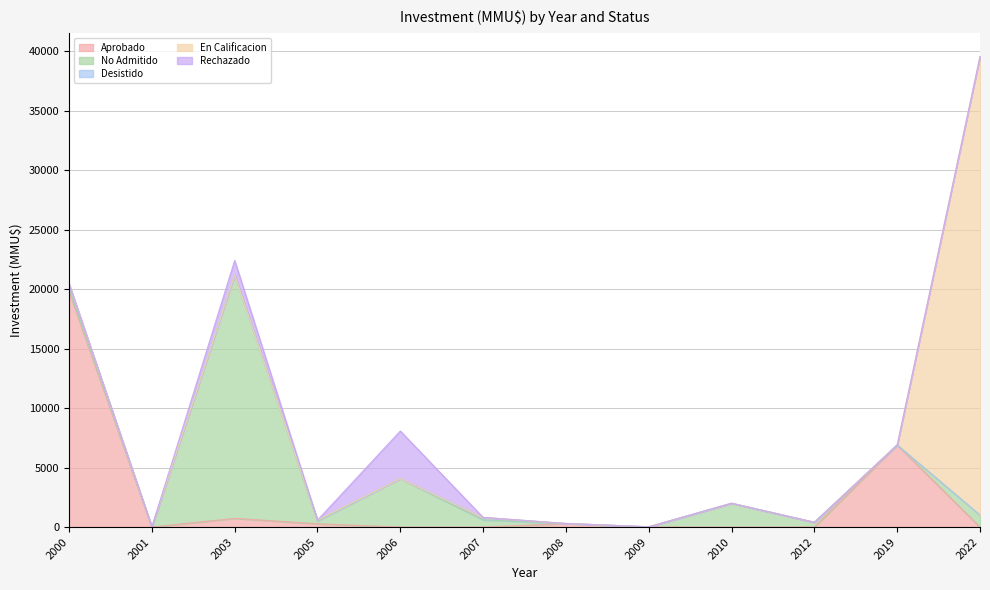

How many lines are shown in the chart?

5